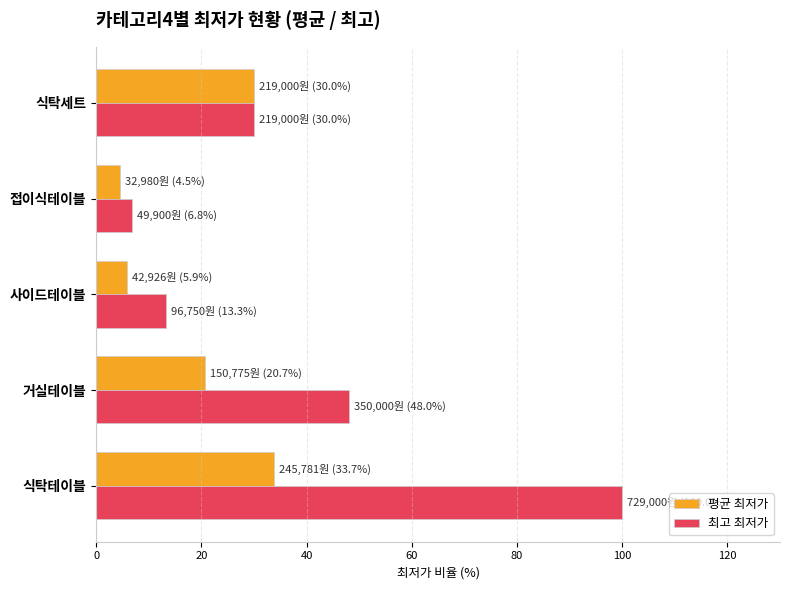

Between 거실테이블 and 사이드테이블, which series saw the biggest shift?

최고 최저가